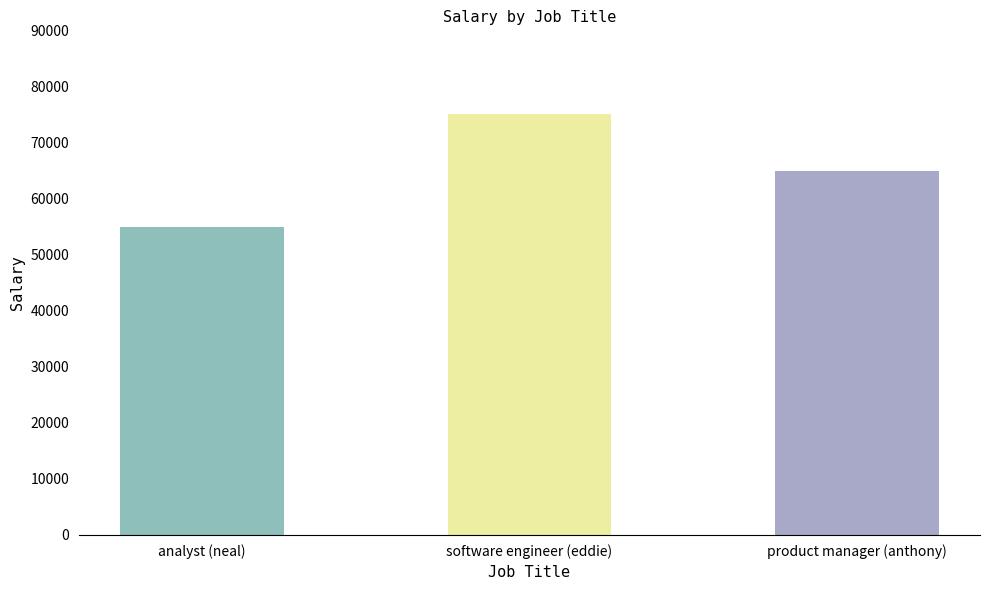

What is the change in value from analyst (neal) to software engineer (eddie)?

+20000